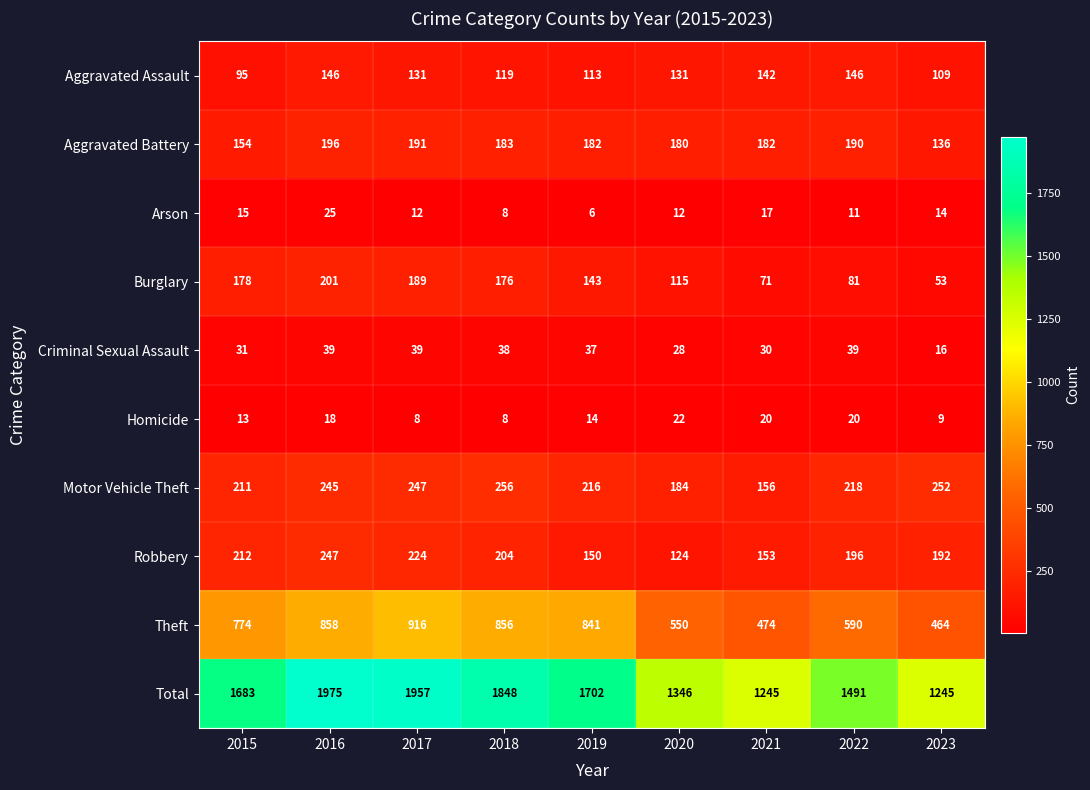

At which category is the sum across all series the highest?

2016